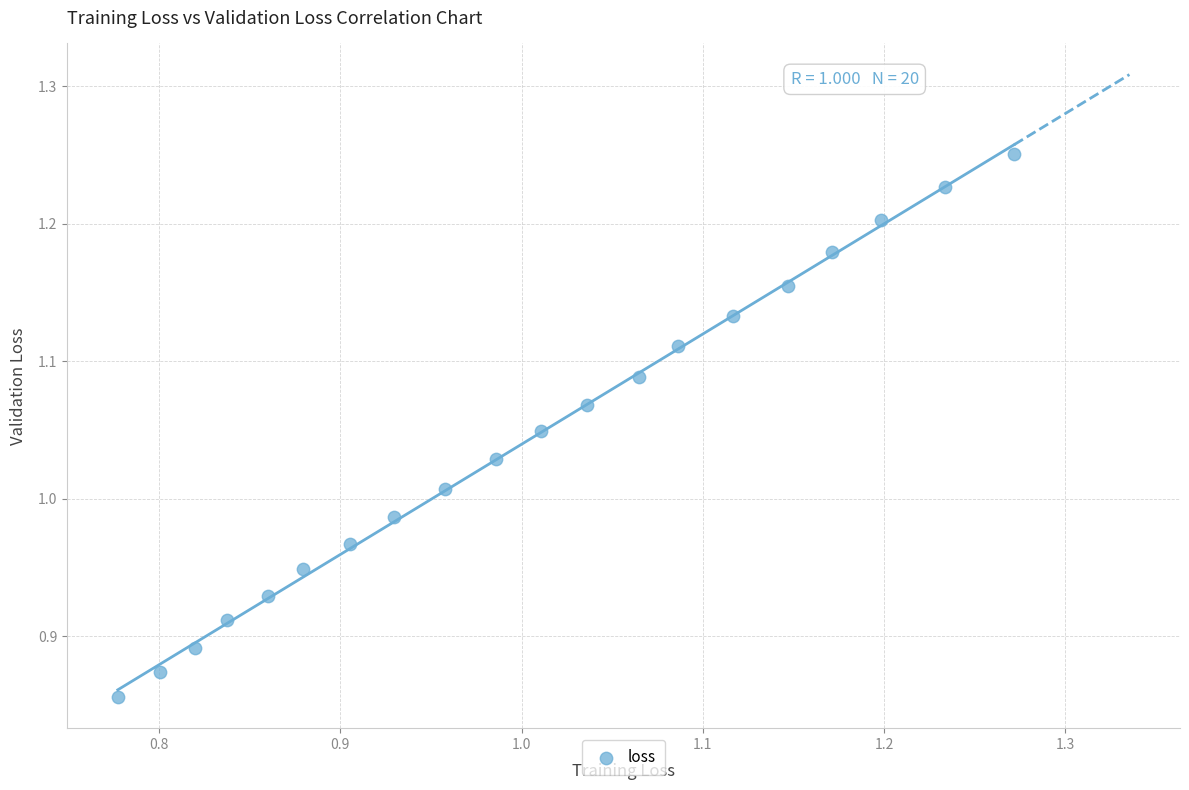

What is the range of X values (max minus min)?

0.5